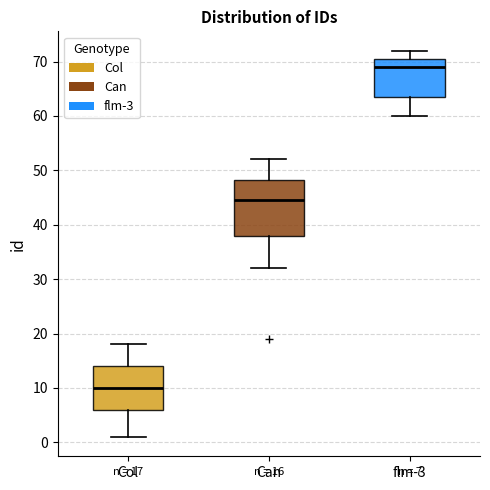

Which box's median line is the highest?

flm-3